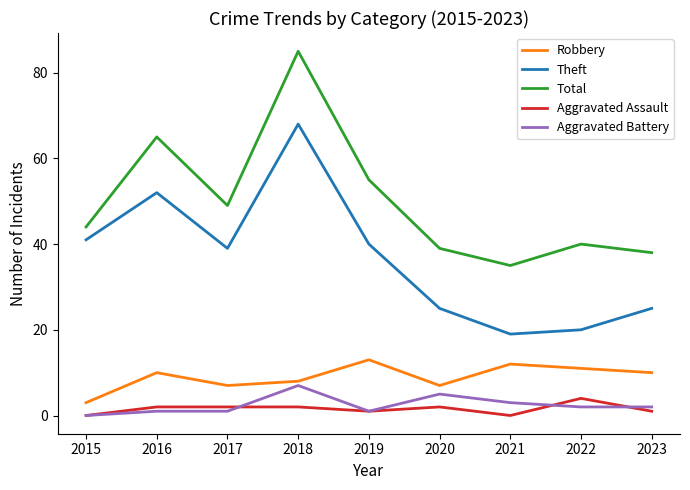

Count the number of categories in the chart.

9